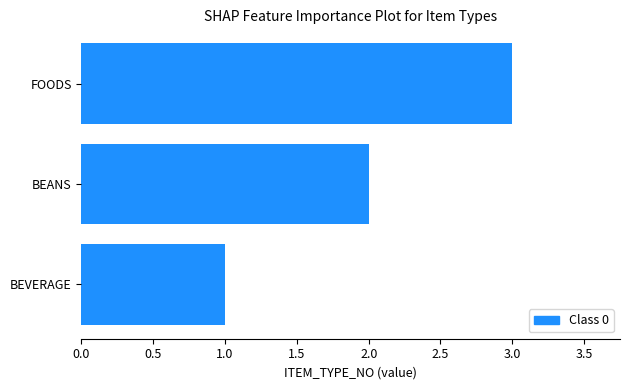

What value does the data have at FOODS?

3